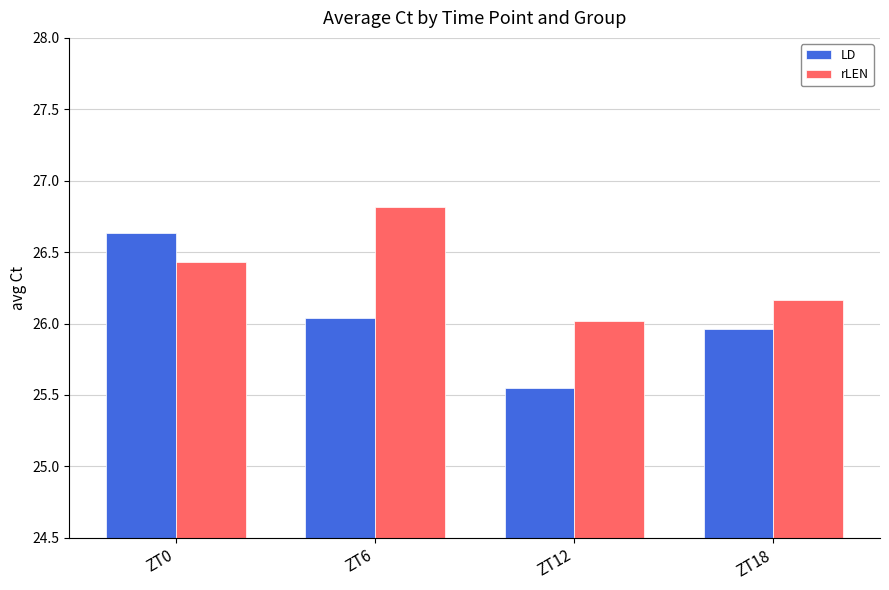

How many data points in LD are less than 26?

2